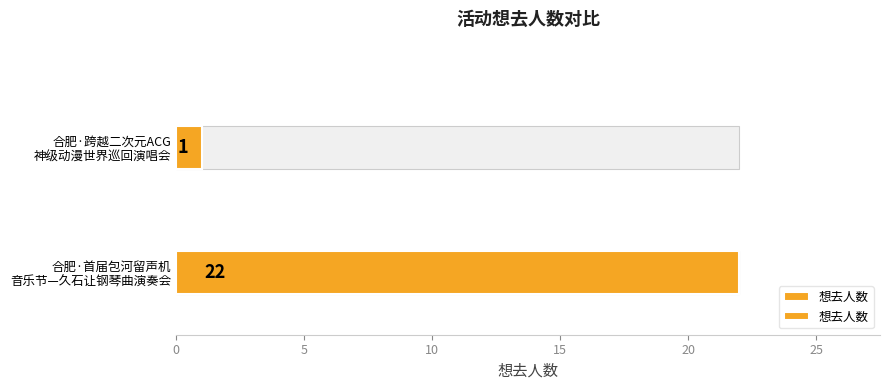

Approximately how many times larger is the value at 合肥·首届包河留声机 音乐节—久石让钢琴曲演奏会 compared to 合肥·跨越二次元ACG 神级动漫世界巡回演唱会?

22.0